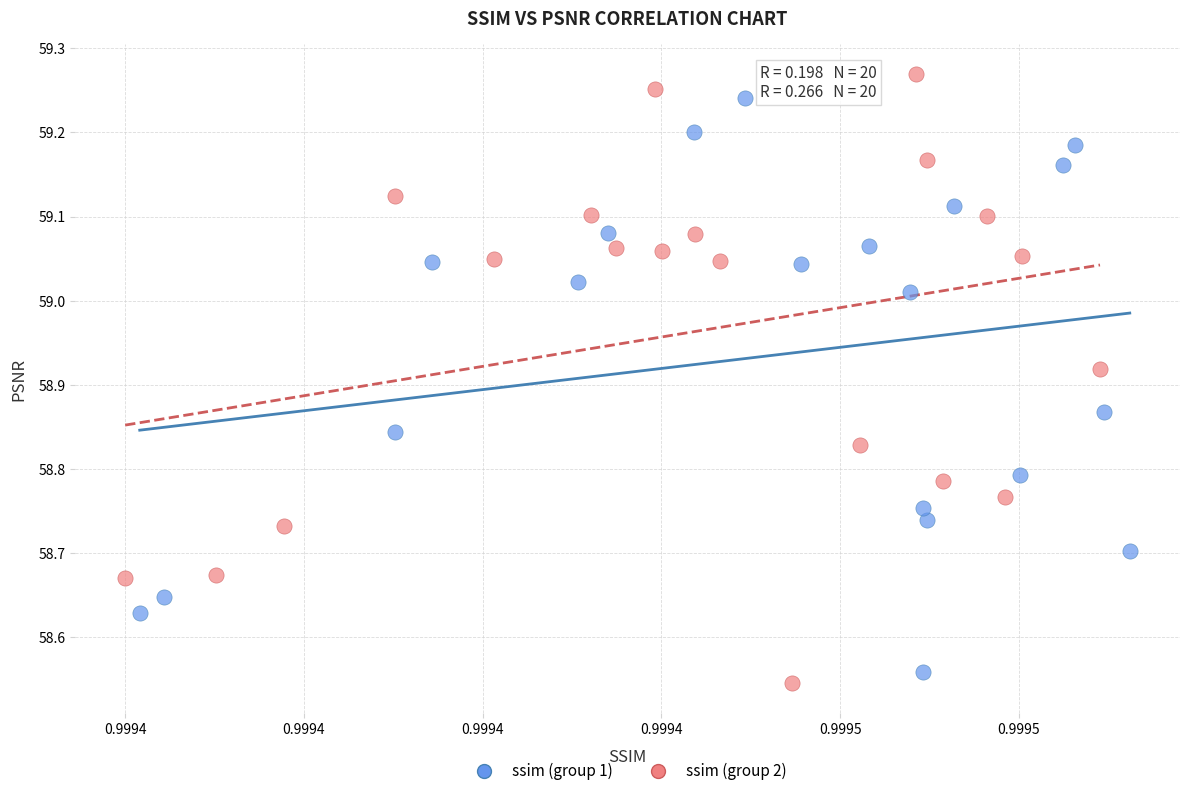

Which series has the largest Y range (max minus min)?

ssim (group 2)